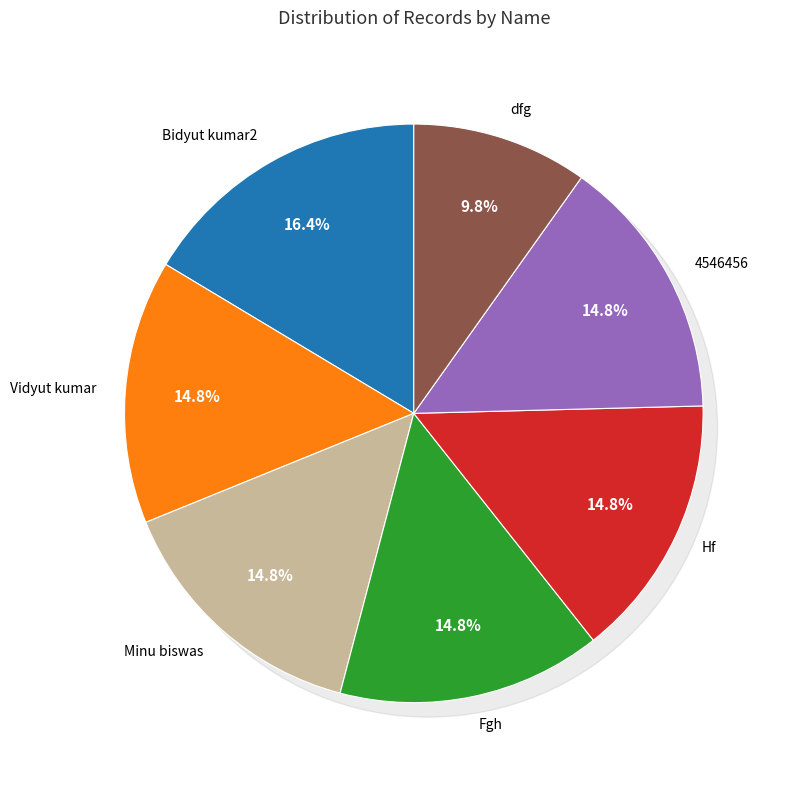

What is the smallest slice in the pie chart?

dfg